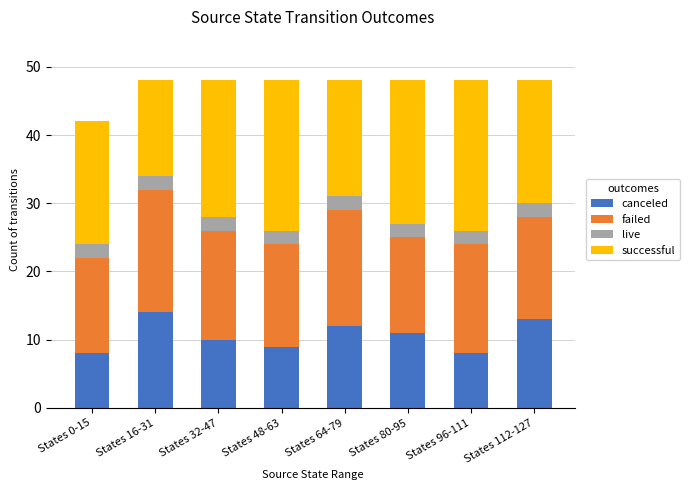

How many data points in canceled are less than 11?

4